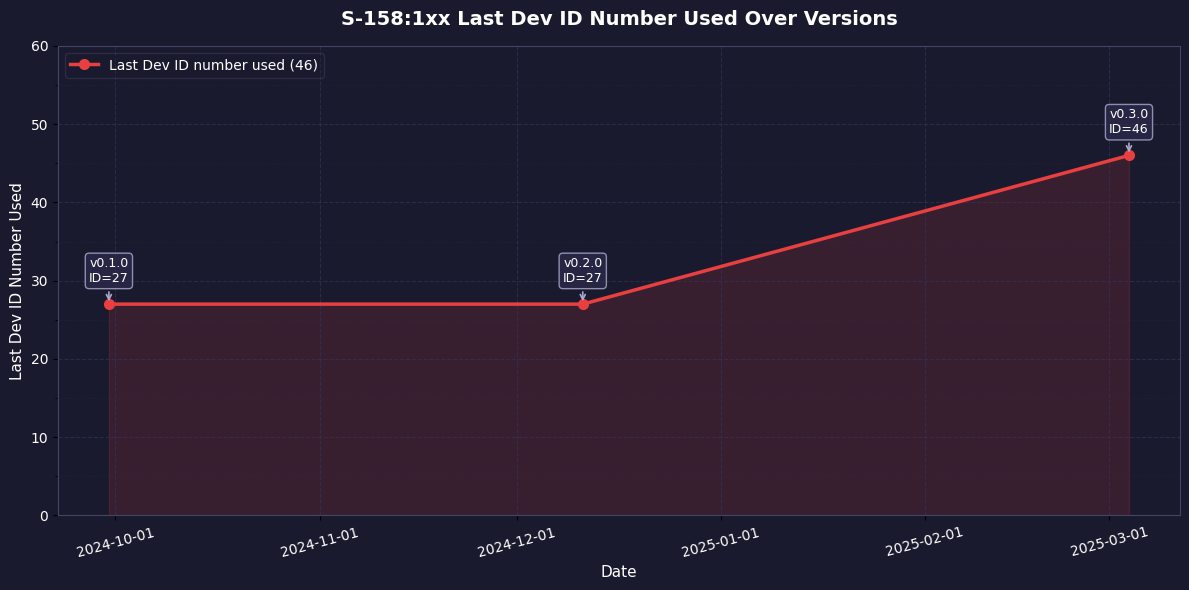

What is the sum of all values?

100